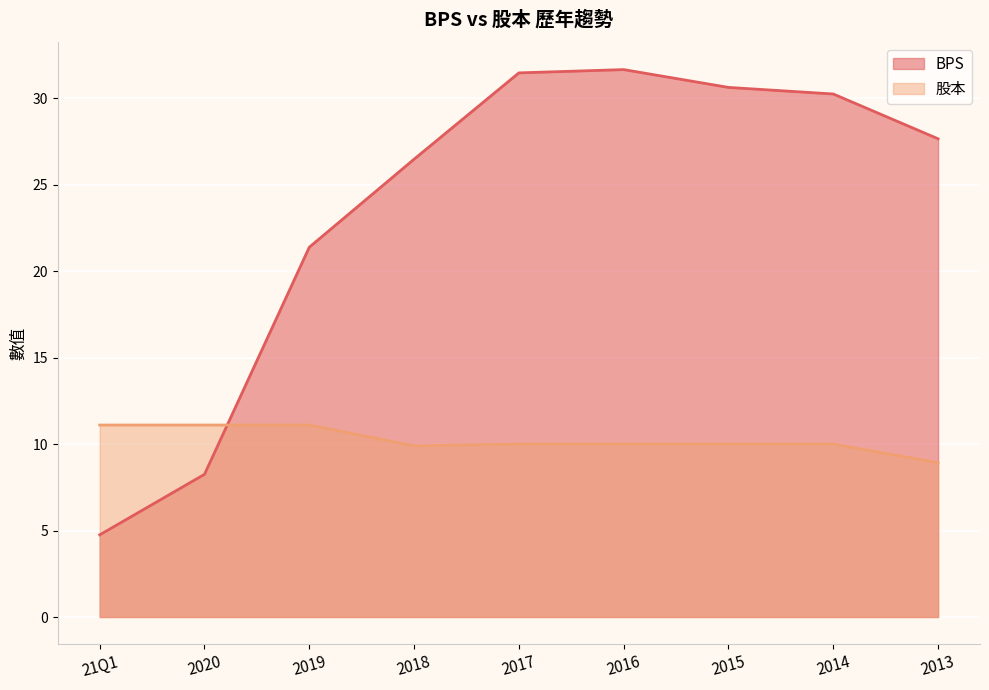

Where do BPS and 股本 first cross each other?

2020 and 2019